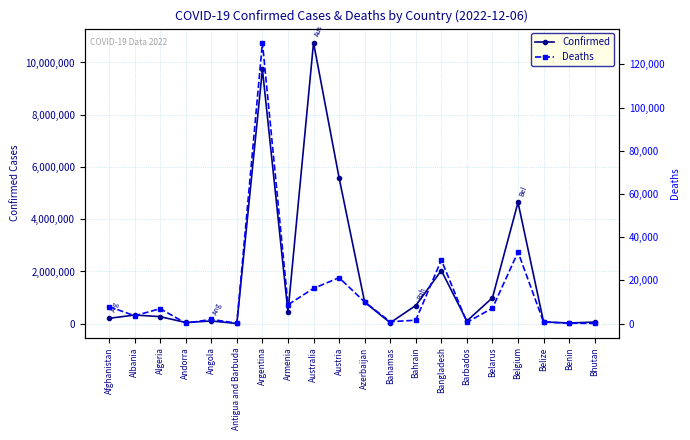

What are all the series names shown in the legend?

Confirmed, Deaths